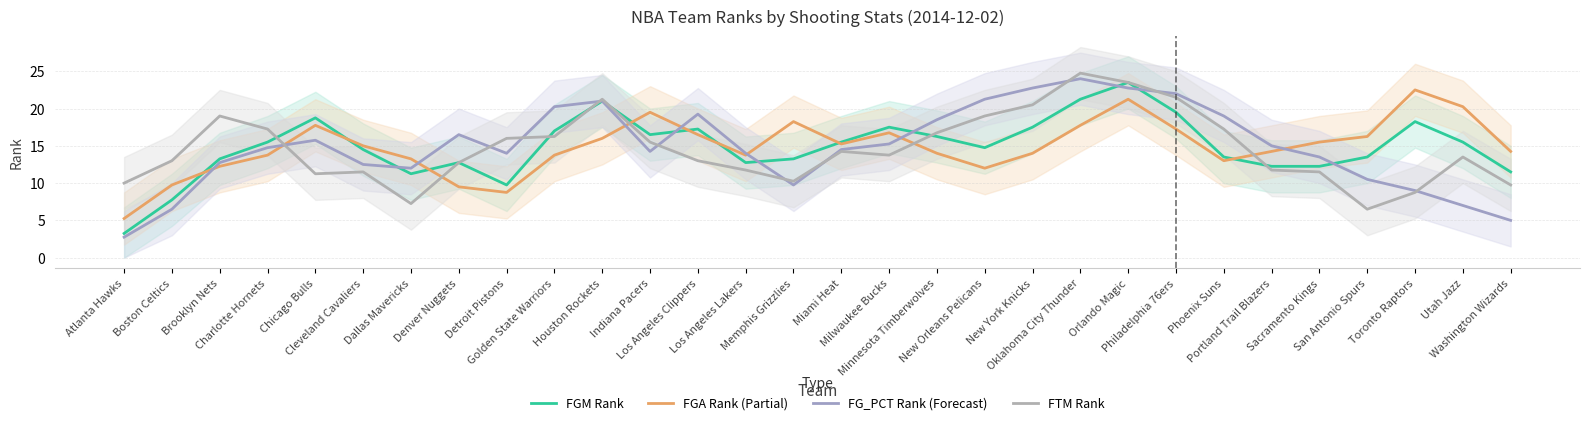

What is the sum of the FGA Rank (Partial) values at New York Knicks and Atlanta Hawks?

19.2